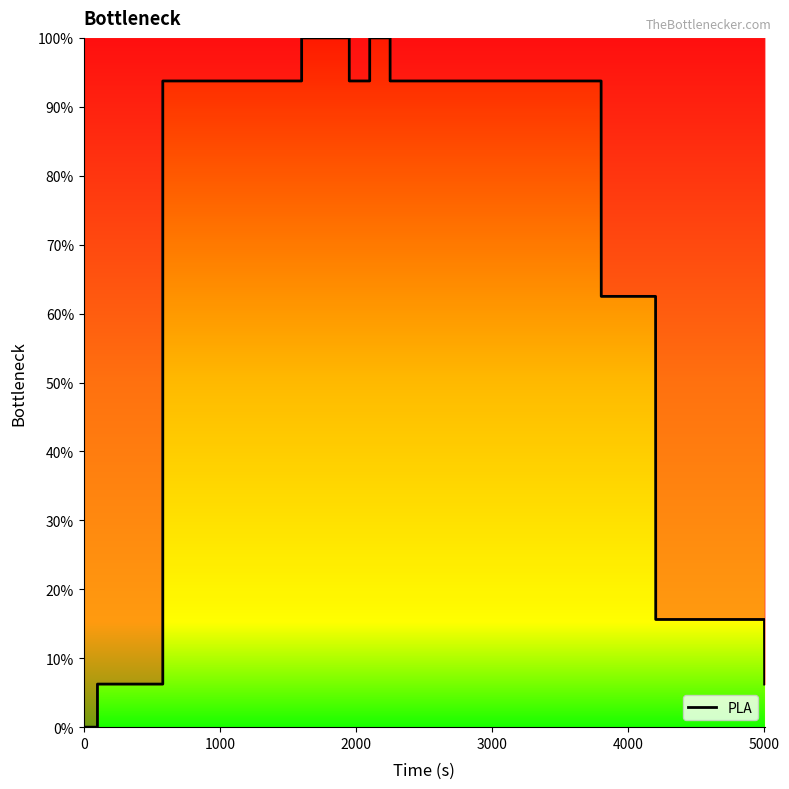

What is the difference between the maximum and minimum values?

100.0